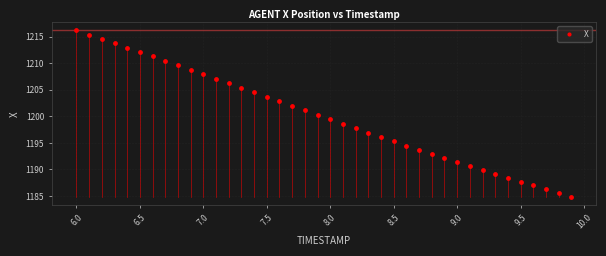

What is the range of Y values (max minus min)?

31.3